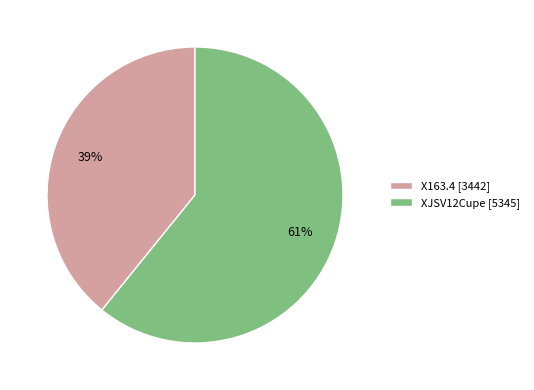

True or false: X163.4 accounts for 39% of the total.

True